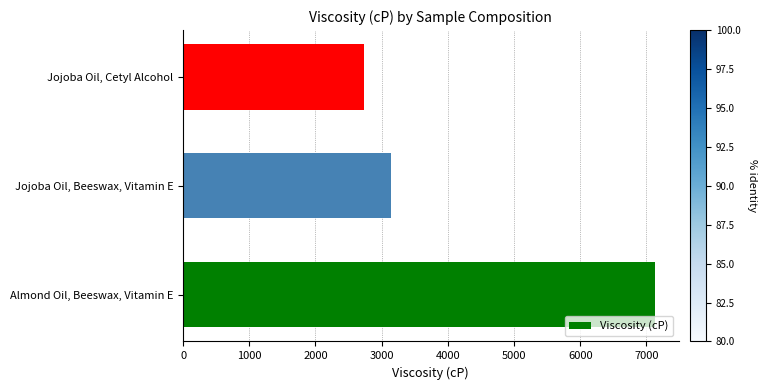

Approximately how many times larger is the value at Jojoba Oil, Cetyl Alcohol compared to Jojoba Oil, Beeswax, Vitamin E?

0.9